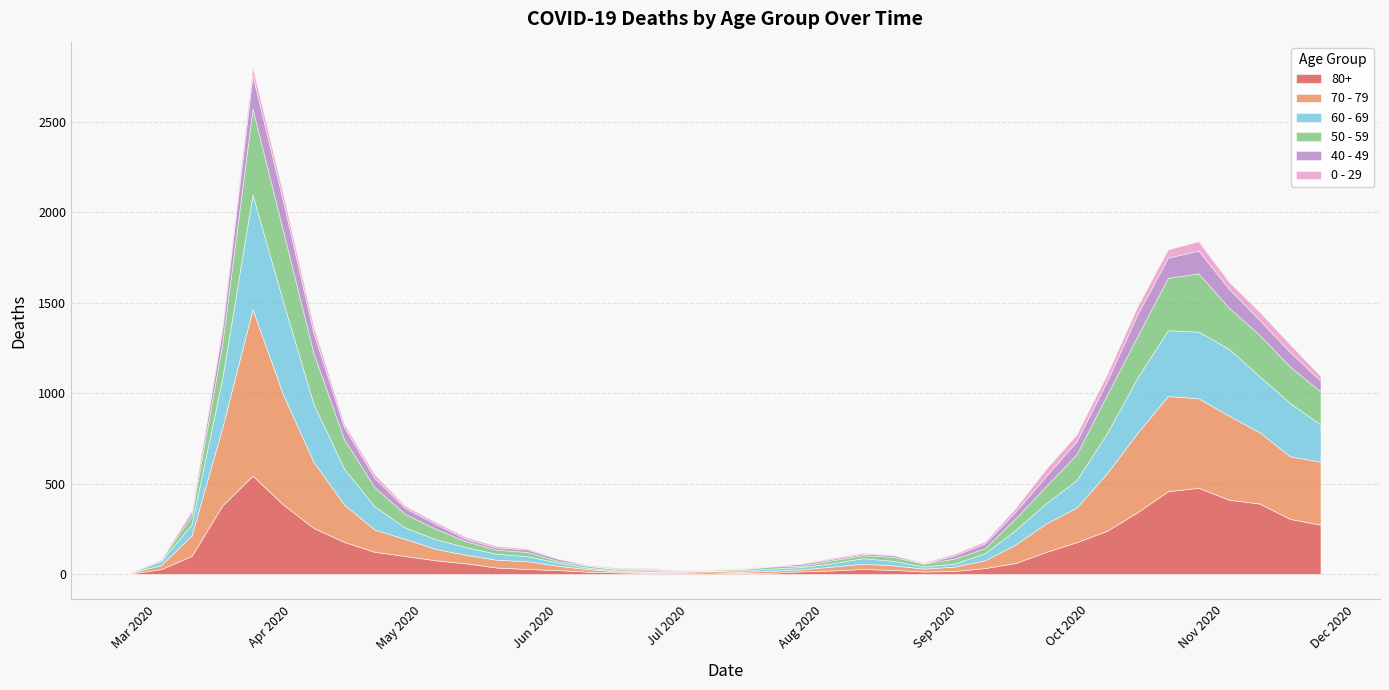

How many data points in 0 - 29 are above 11?

18